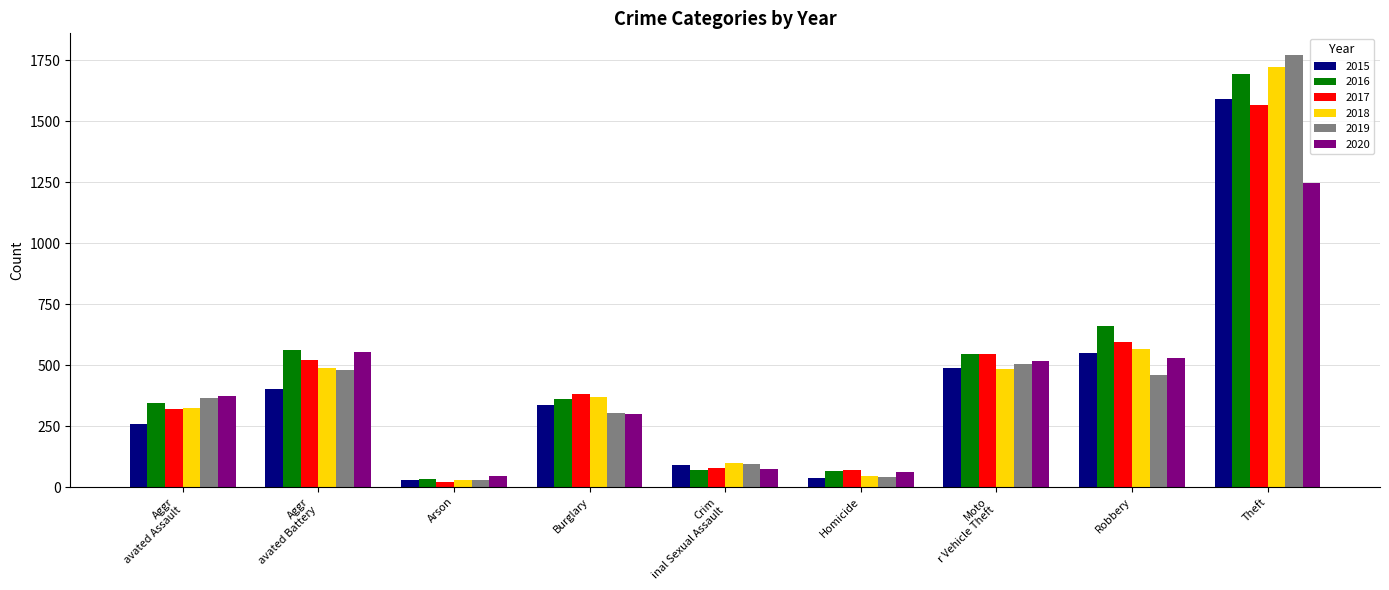

Which category has the lowest value in the 2018 series?

Arson